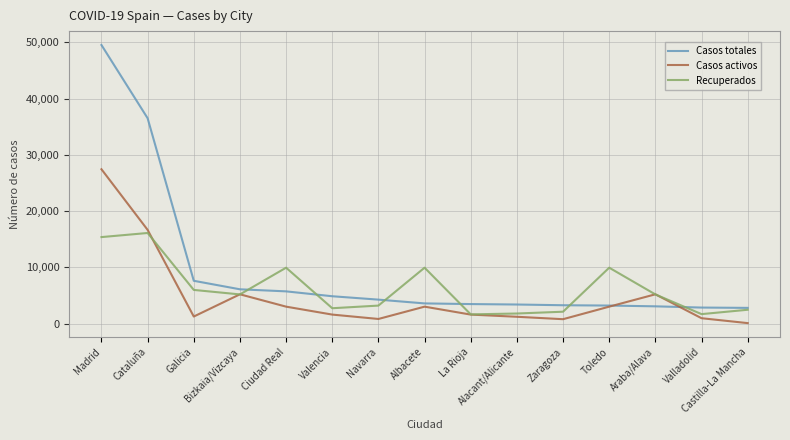

List the series in order of their peak value, highest first.

Casos totales, Casos activos, Recuperados